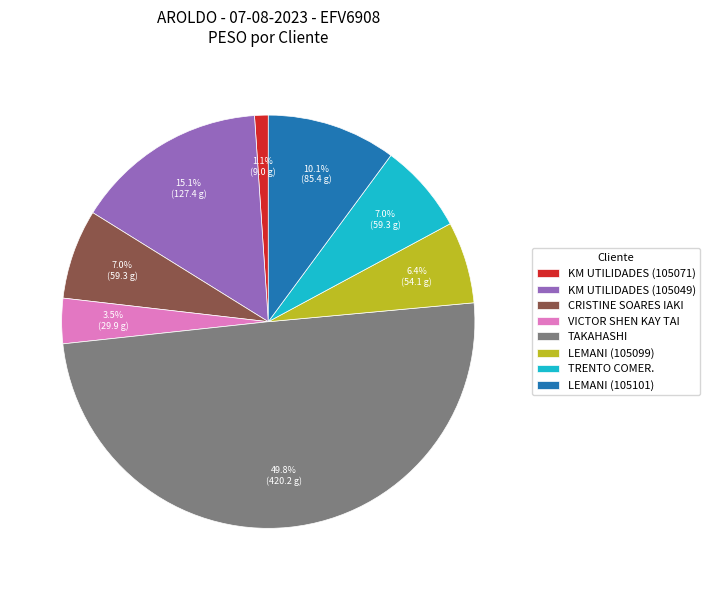

How many segments does this pie chart have?

8